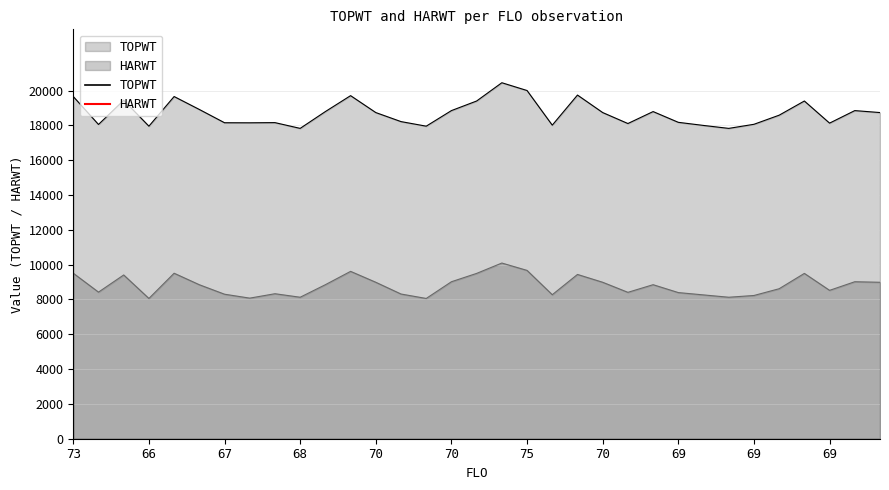

What is the smallest value displayed?

8059